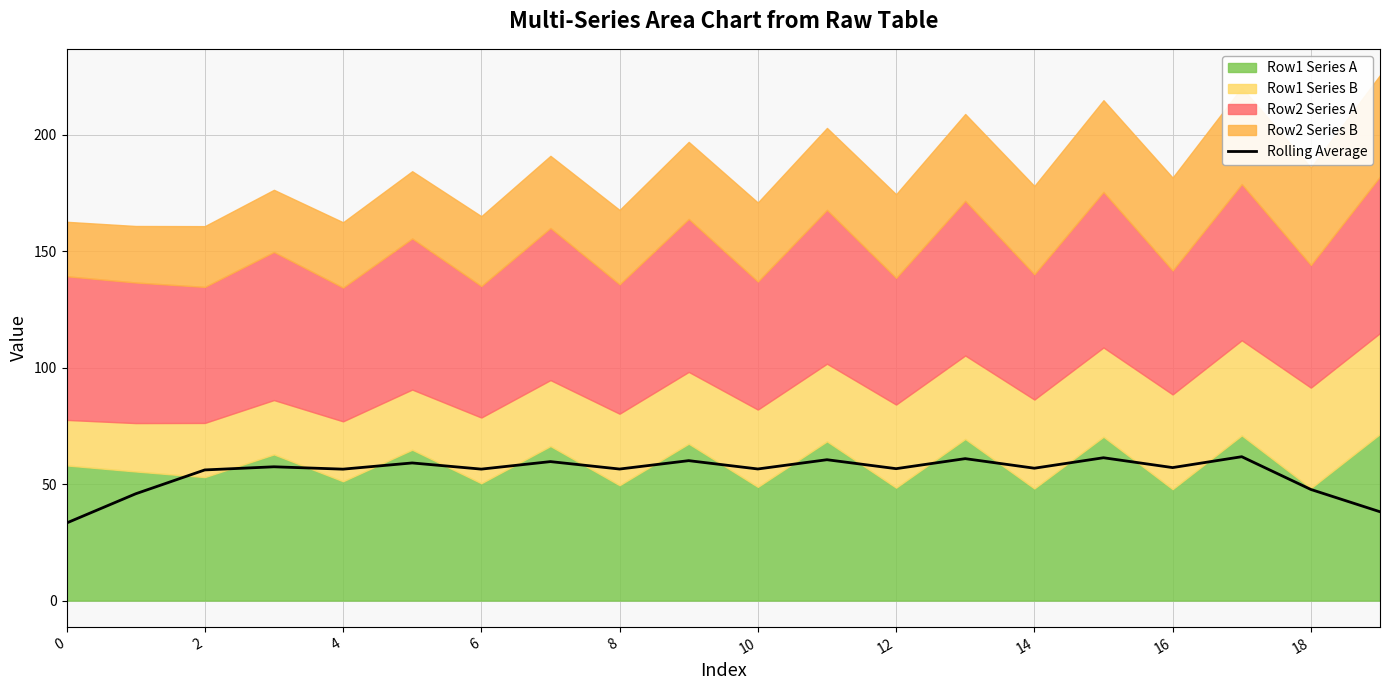

How many data points are above 56?

16